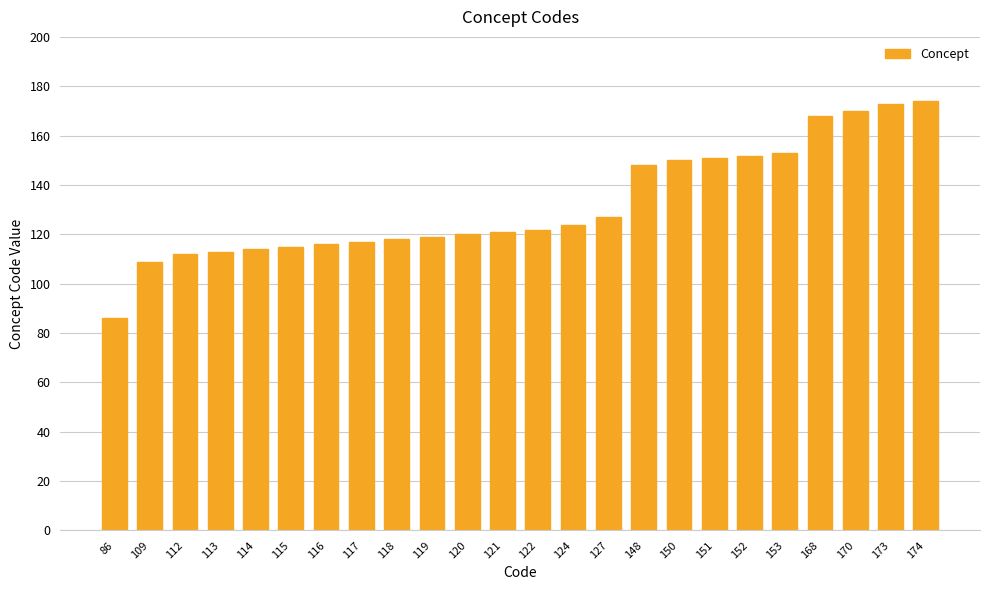

Reading left to right, what are all the values shown in this chart?

86=86	109=109	112=112	113=113	114=114	115=115	116=116	117=117	118=118	119=119	120=120	121=121	122=122	124=124	127=127	148=148	150=150	151=151	152=152	153=153	168=168	170=170	173=173	174=174